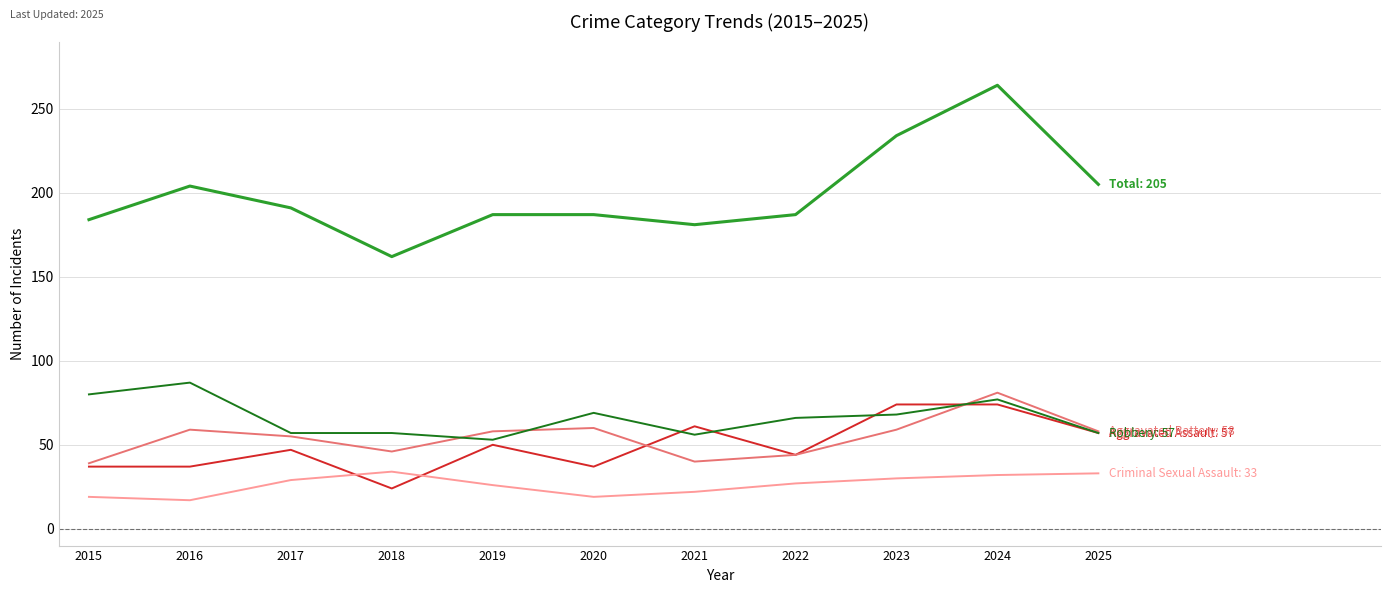

How many series are shown in this chart?

5